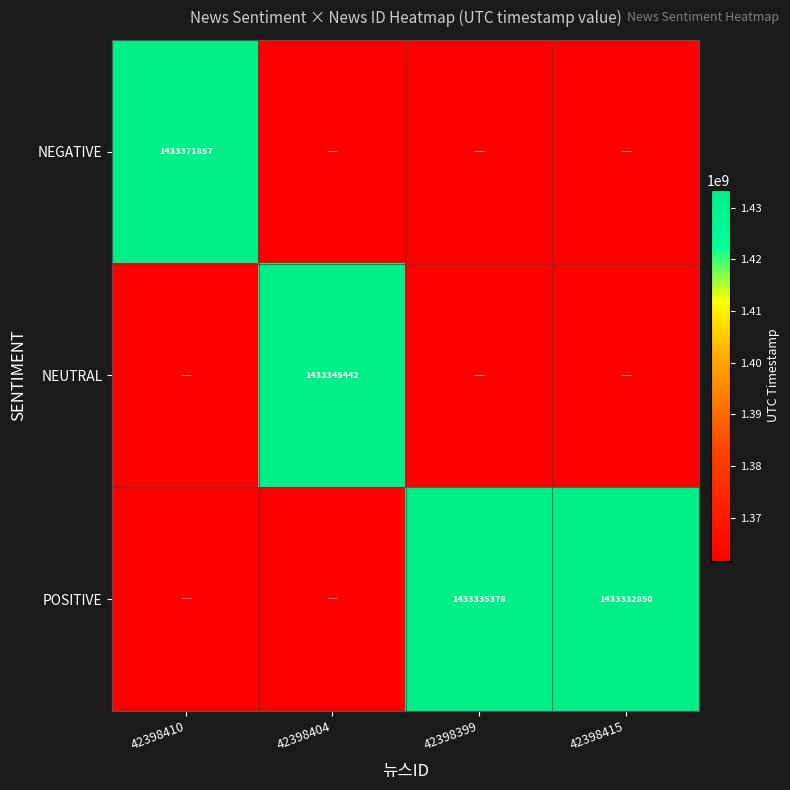

Is it true that NEUTRAL equals 512957897.1 at 42398404?

False